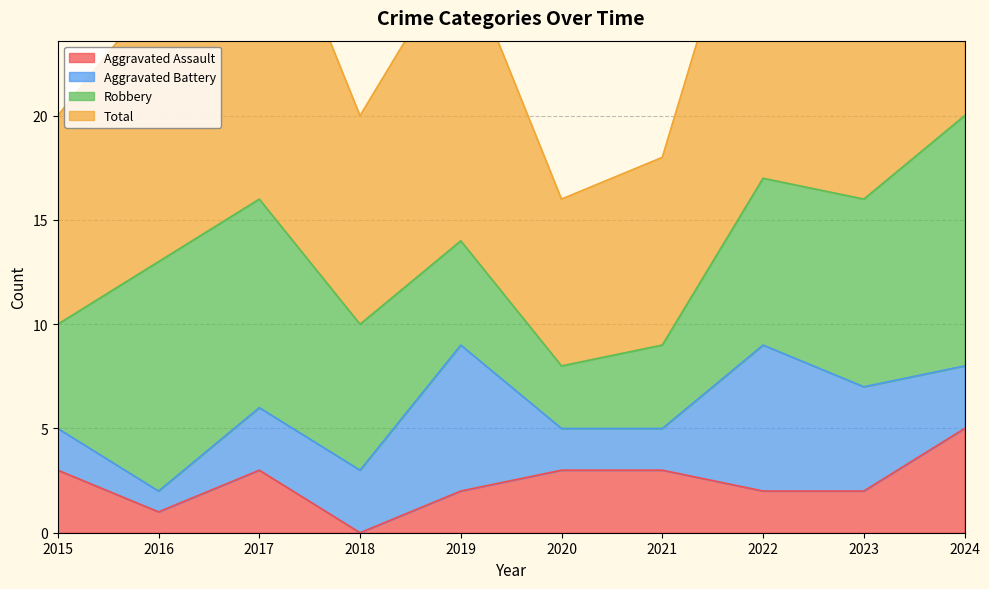

At which label is Total closest to 28?

2019